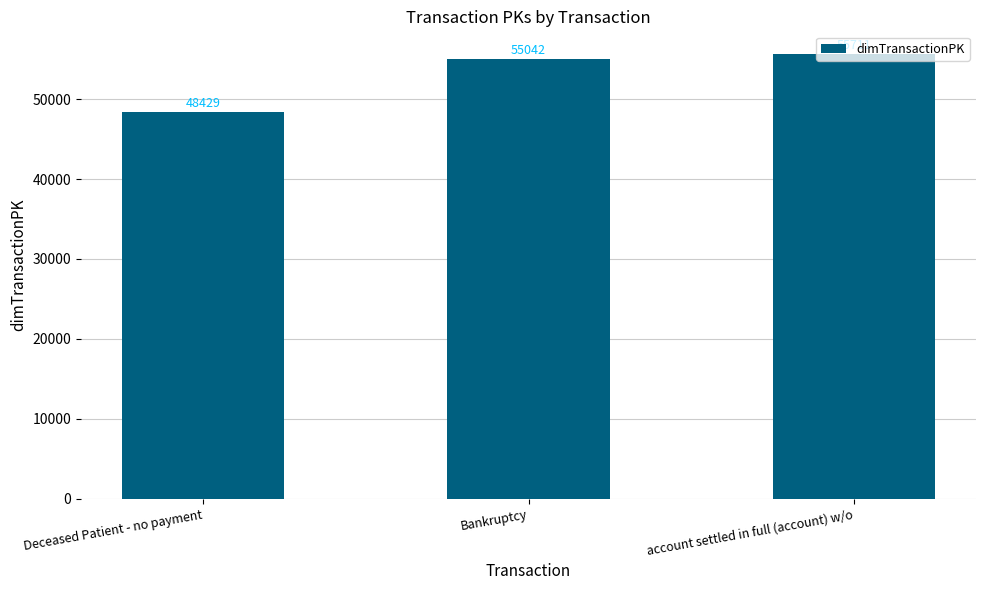

Does the chart contain stacked bars?

No